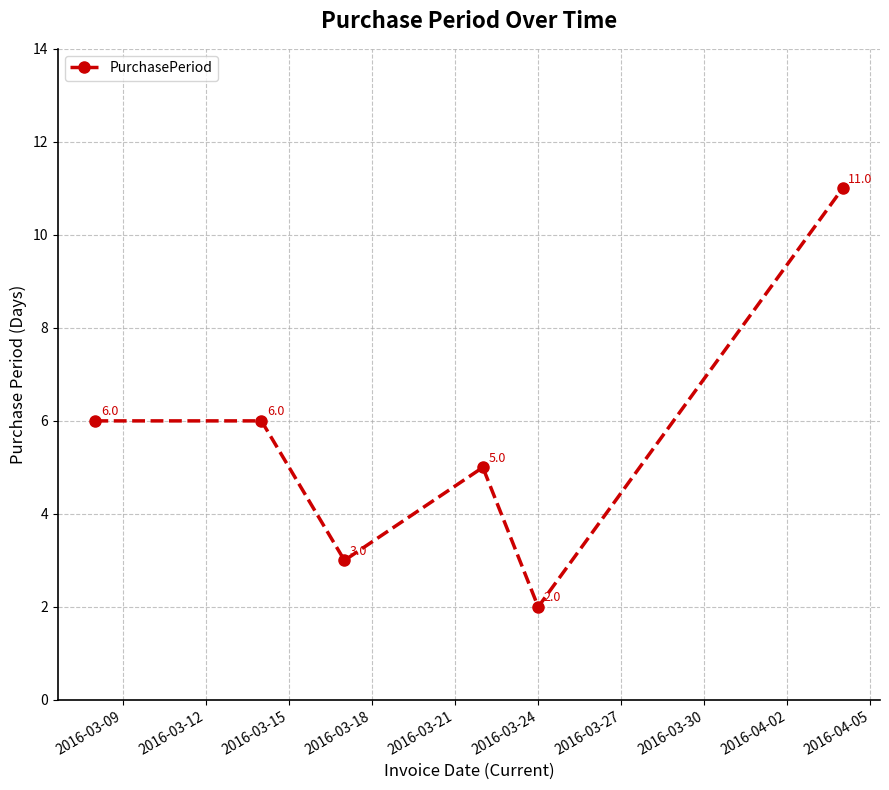

True or false: the data has more than 2 interior local peaks.

False